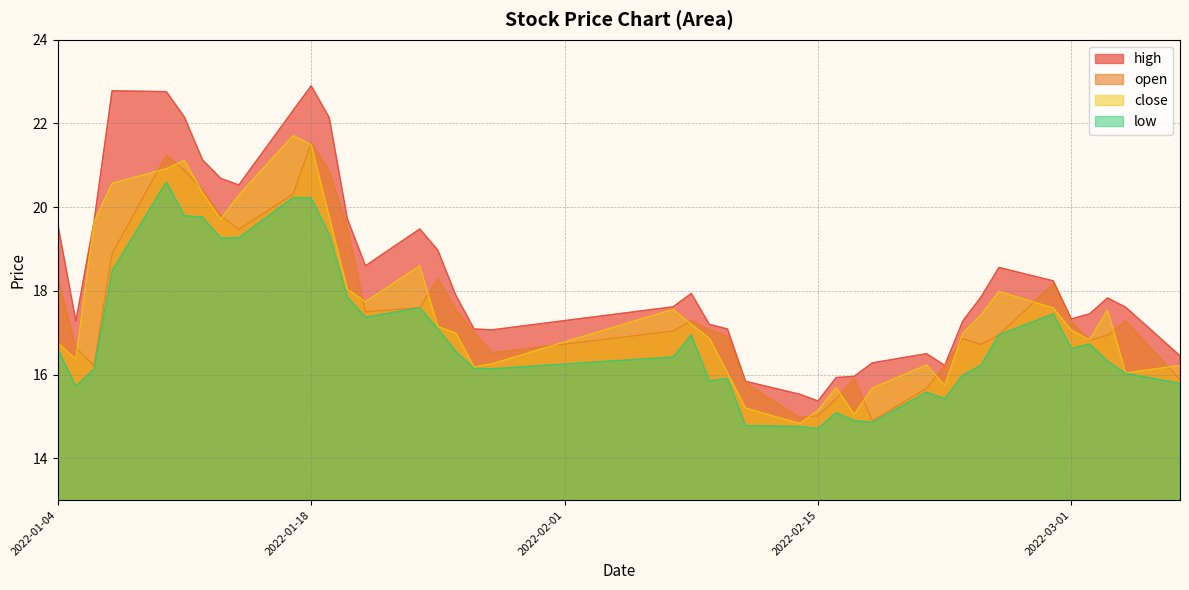

Is it true that high equals 22.9 at 2022-01-18?

True